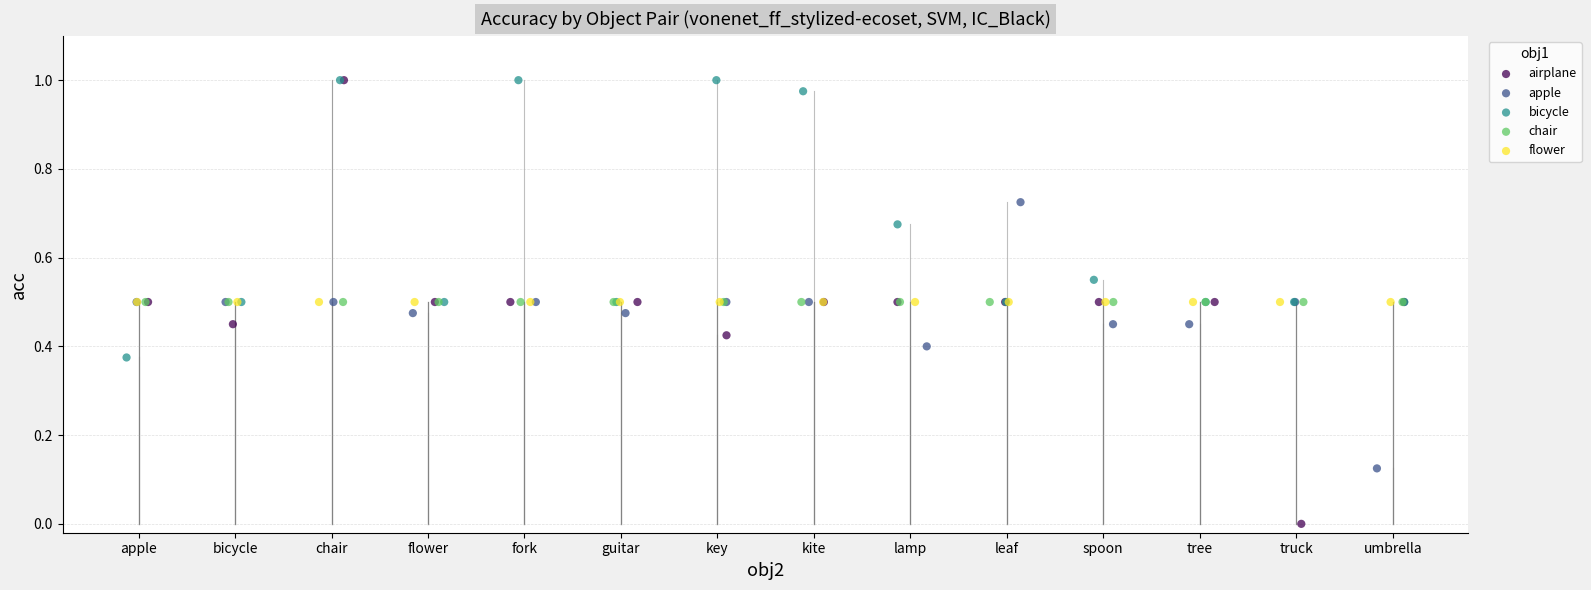

Which series reaches the minimum Y coordinate?

airplane